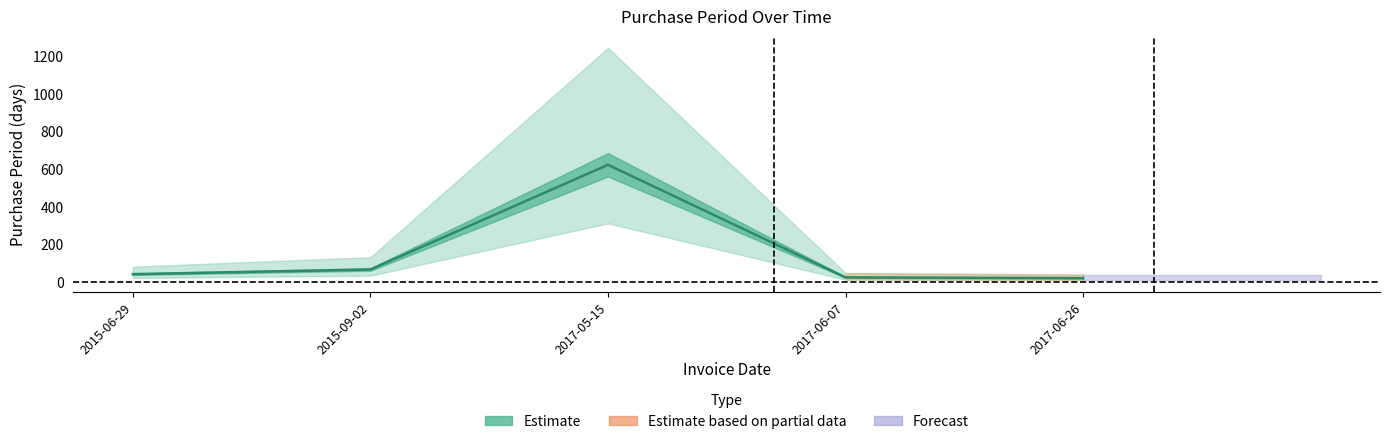

Approximately how many times larger is the value at 2017-06-07 compared to 2015-06-29?

0.6